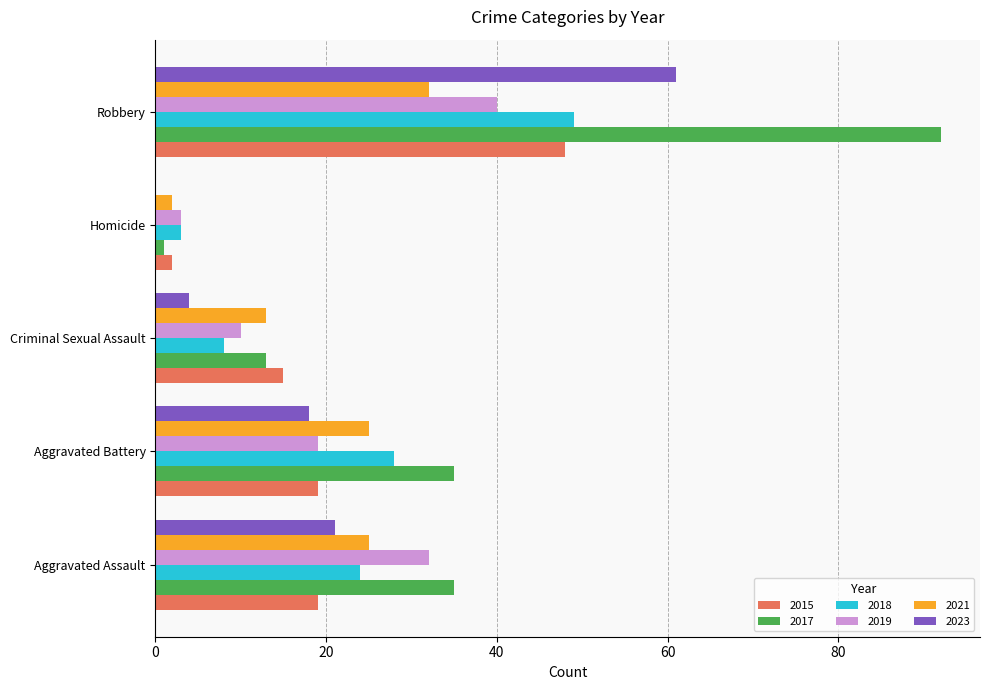

How many categories are shown in the chart?

5